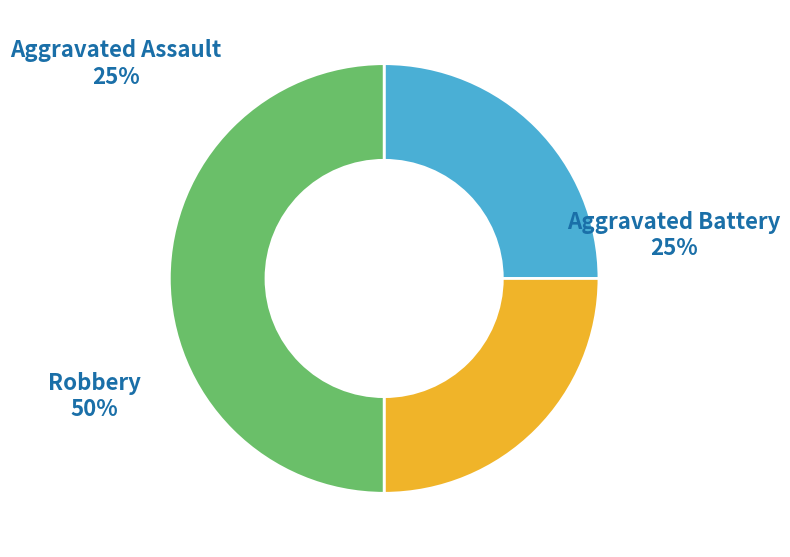

Which category has the biggest portion of the pie?

Robbery